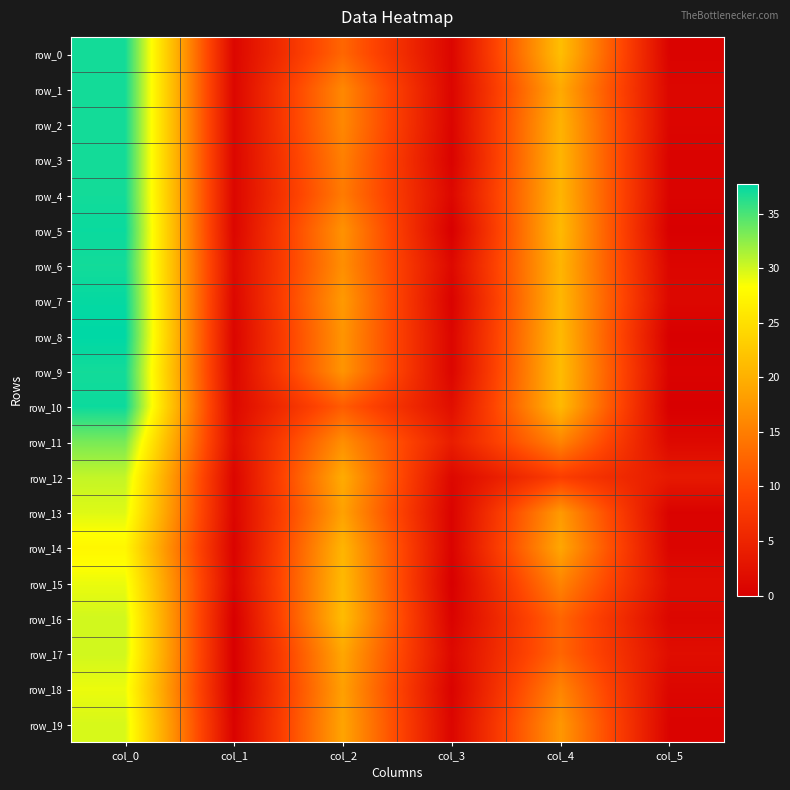

Rank the categories by row_4 value from highest to lowest.

col_0, col_4, col_2, col_3, col_1, col_5